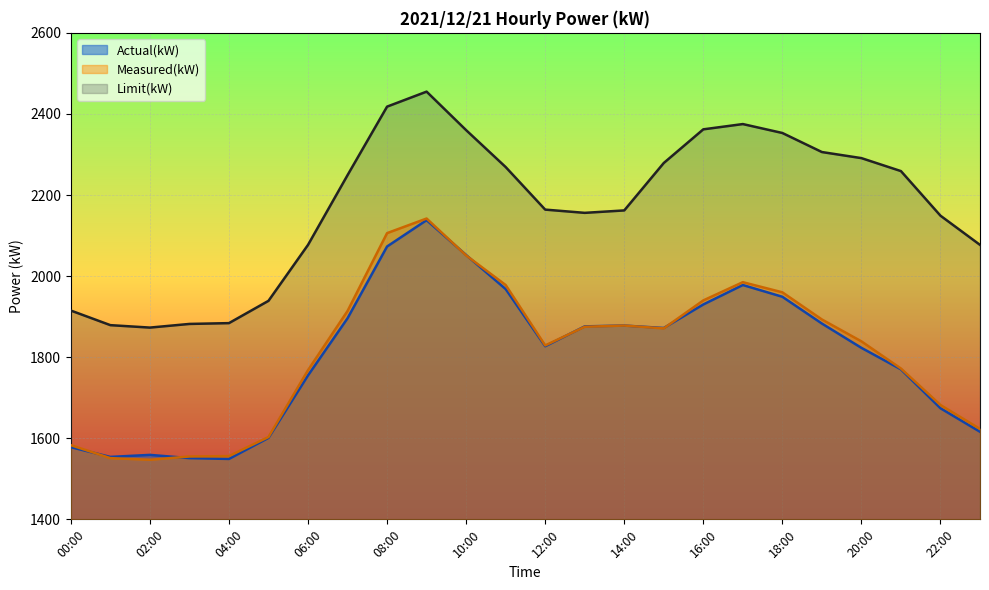

The value of Actual(kW) at 06:00 is 1148. True or false?

False